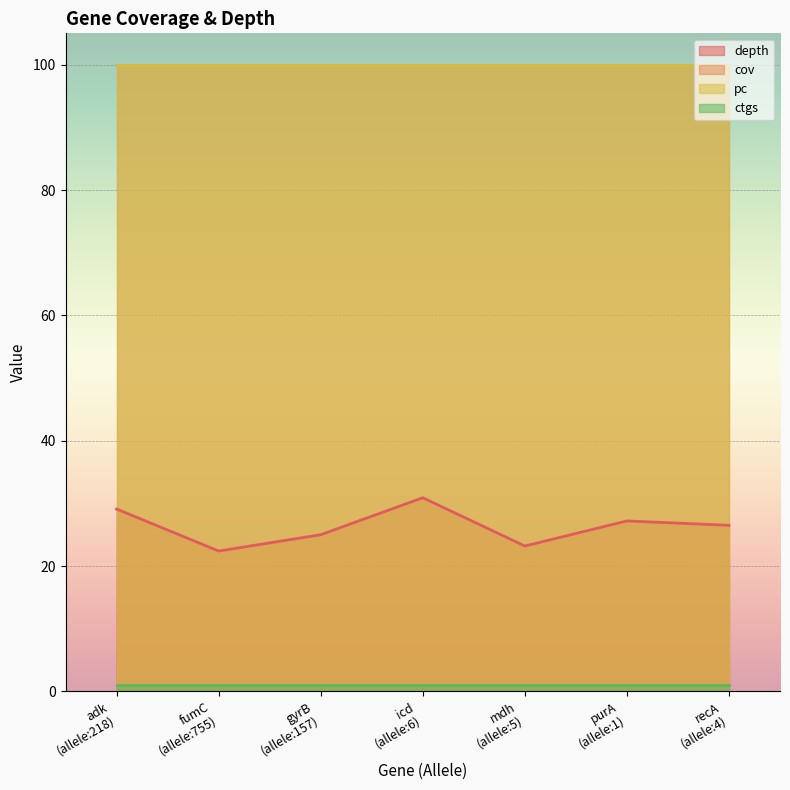

True or false: cov has more than 2 interior local peaks.

False